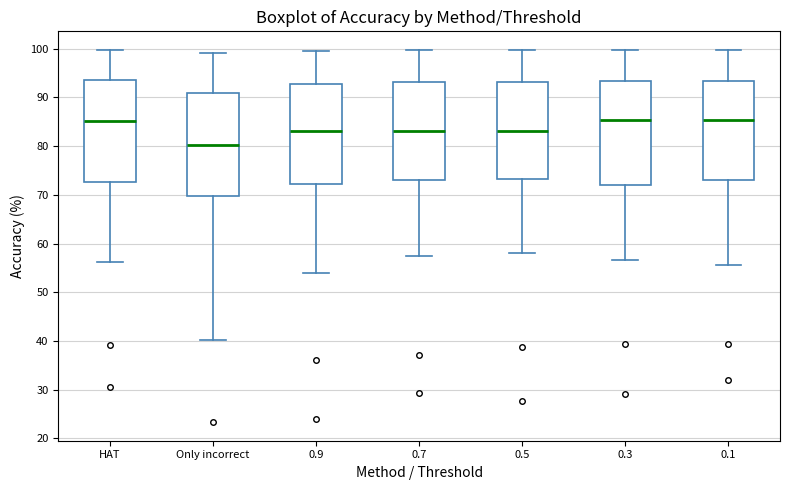

Where does the median line of the box for 0.9 sit on the y-axis? The values are not printed on the chart, so give them approximately, as read against the axis.

83